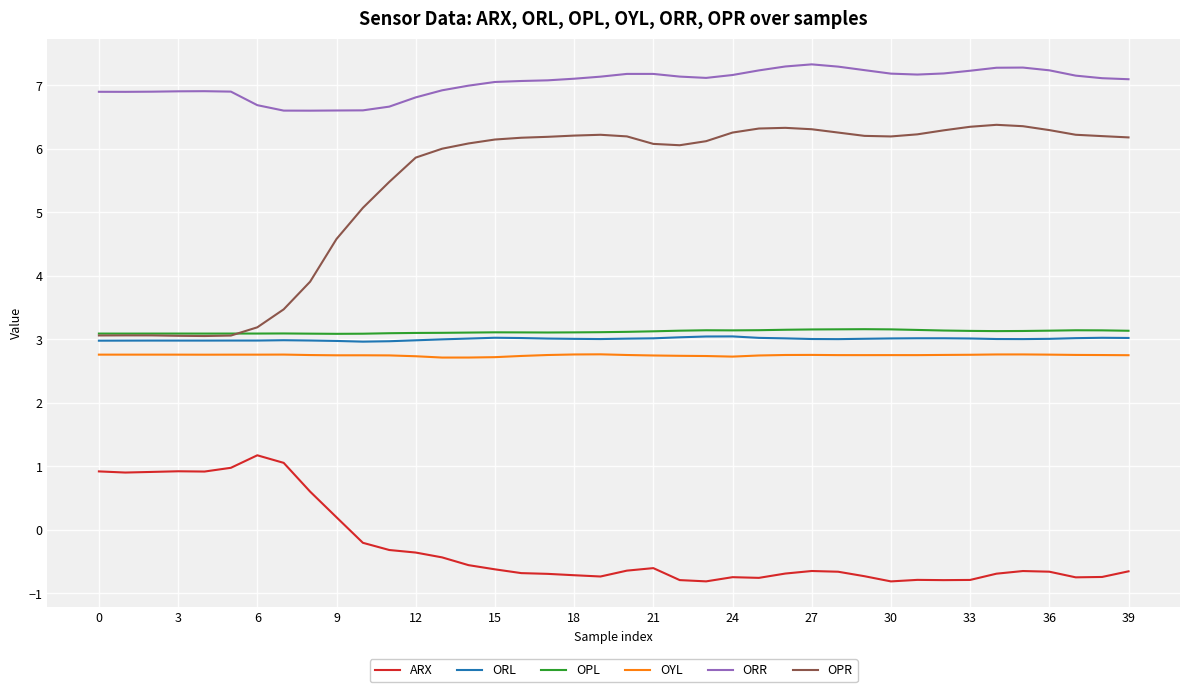

What is the minimum value shown in the chart?

-0.8